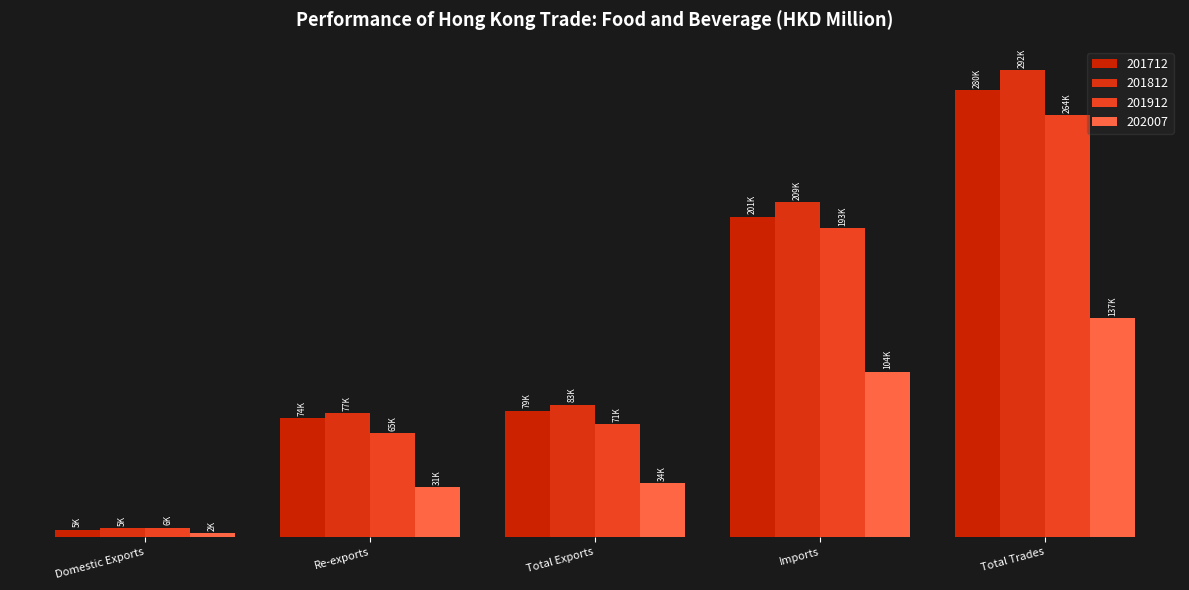

What is the sum of the 201812 values at Total Exports and Imports?

292331.0